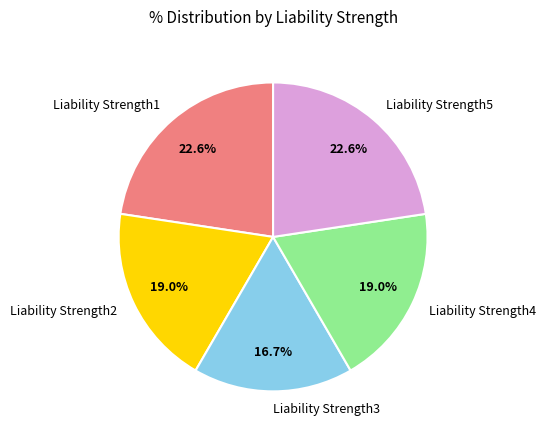

To the nearest percent, what is the average slice percentage?

20%